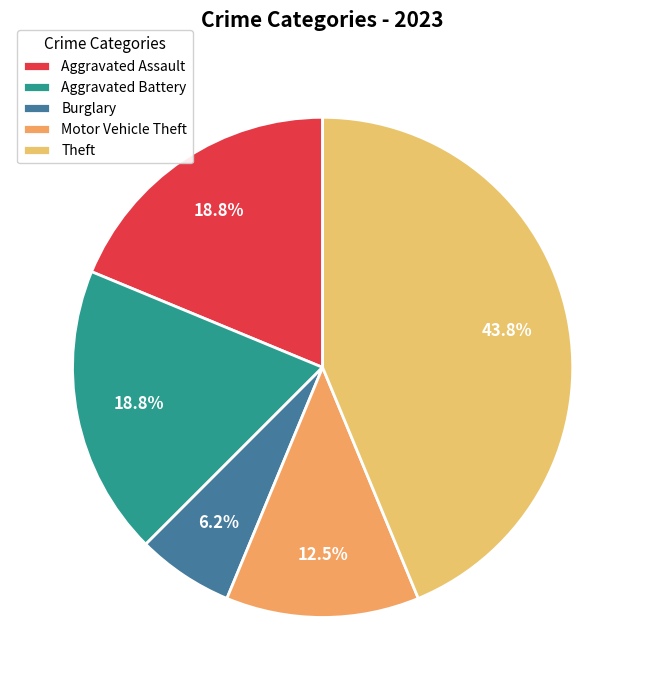

Does Motor Vehicle Theft represent more than half of the total?

No